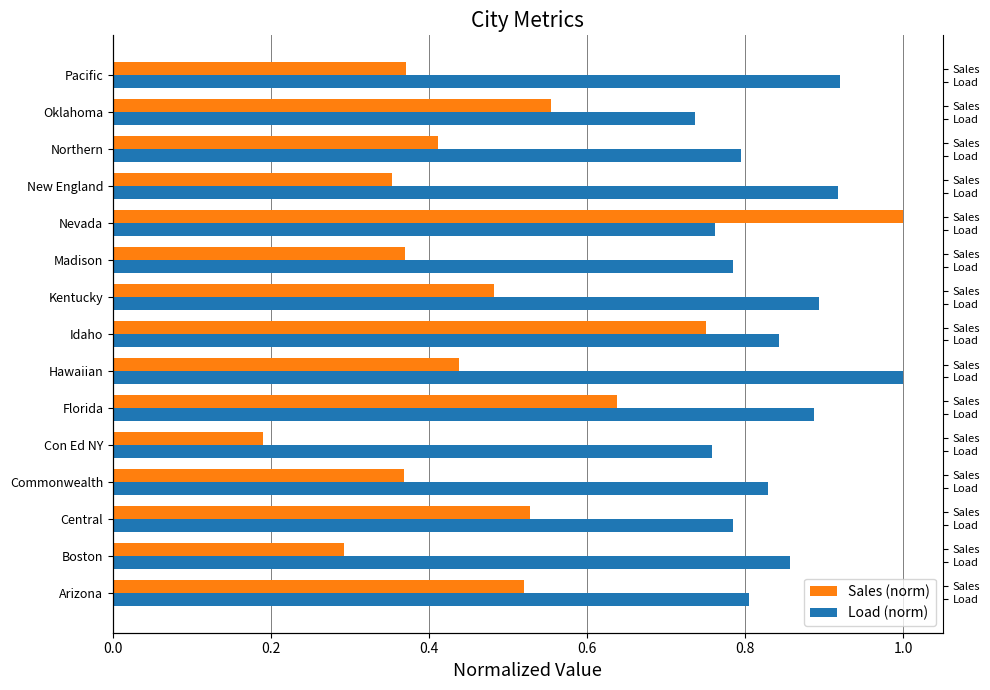

The value of Load (norm) at 0.8 is 1.0. True or false?

False